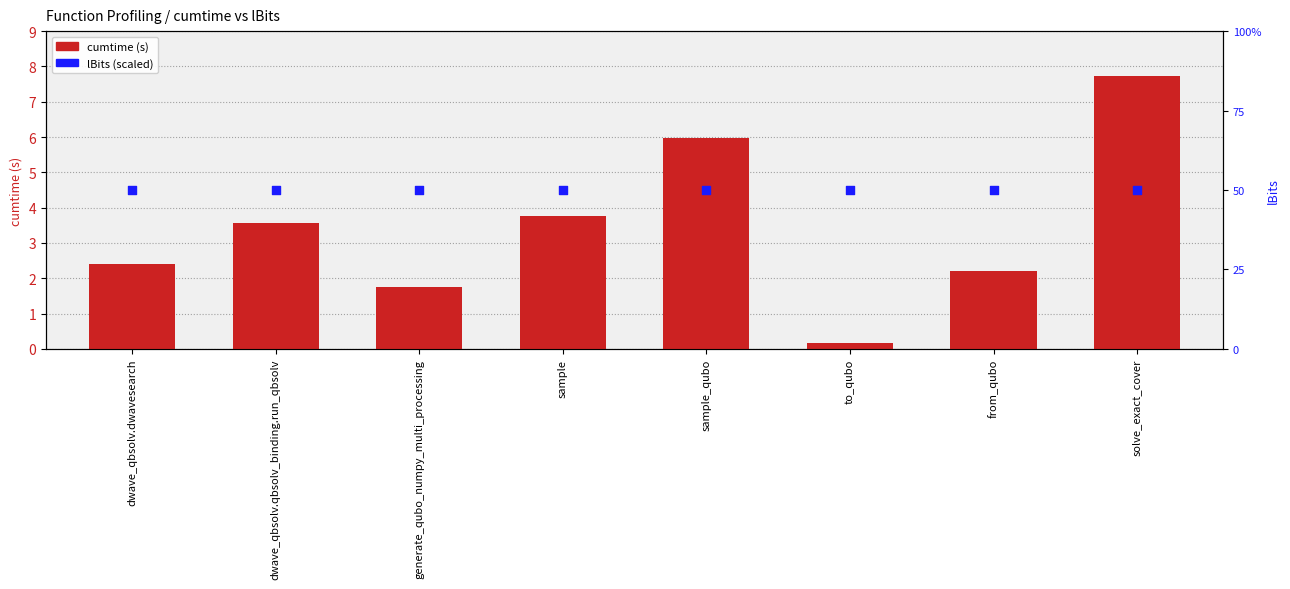

What are all the series names shown in the legend?

cumtime (s), lBits